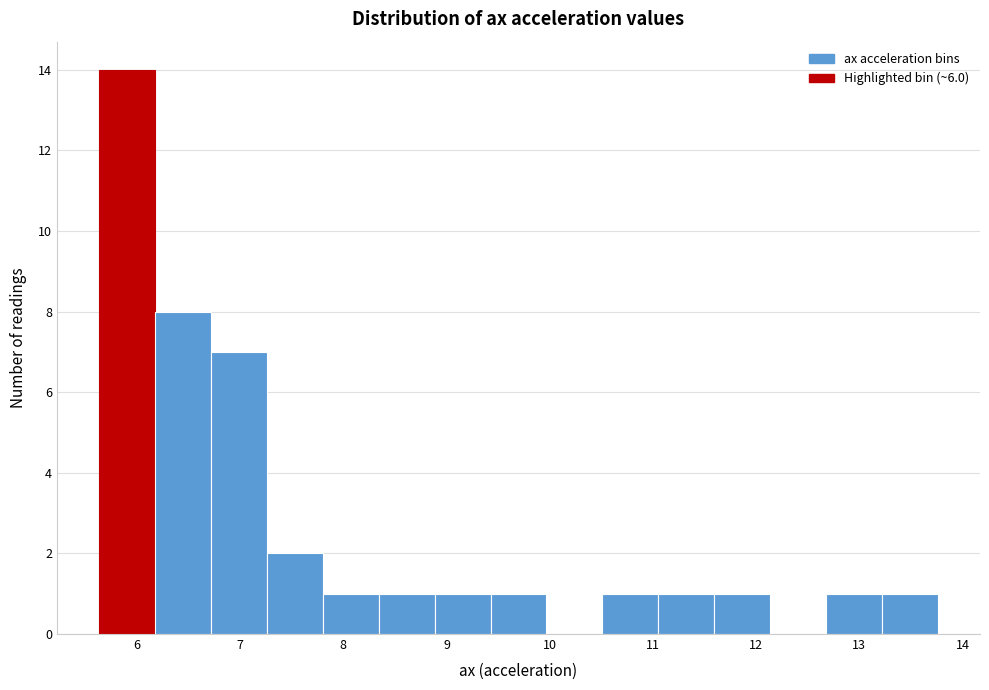

Reading left to right, list every bar in this chart as the range it spans on the x-axis followed by its height. Neither the bar edges nor the heights are printed on the chart, so give them approximately, as read against the axes.

5.6 to 6.2: 14
6.2 to 6.7: 8
6.7 to 7.3: 7
7.3 to 7.8: 2
7.8 to 8.3: 1
8.3 to 8.9: 1
8.9 to 9.4: 1
9.4 to 10.0: 1
10.0 to 10.5: 0
10.5 to 11.1: 1
11.1 to 11.6: 1
11.6 to 12.1: 1
12.1 to 12.7: 0
12.7 to 13.2: 1
13.2 to 13.8: 1